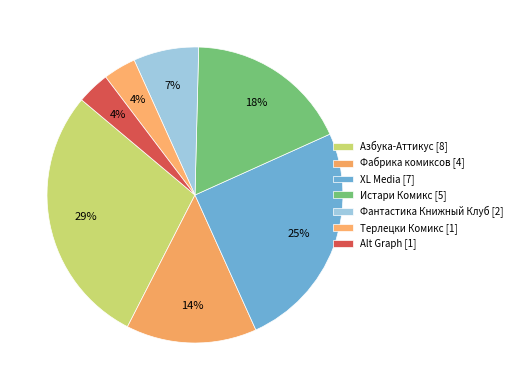

Count the number of slices in the pie.

7